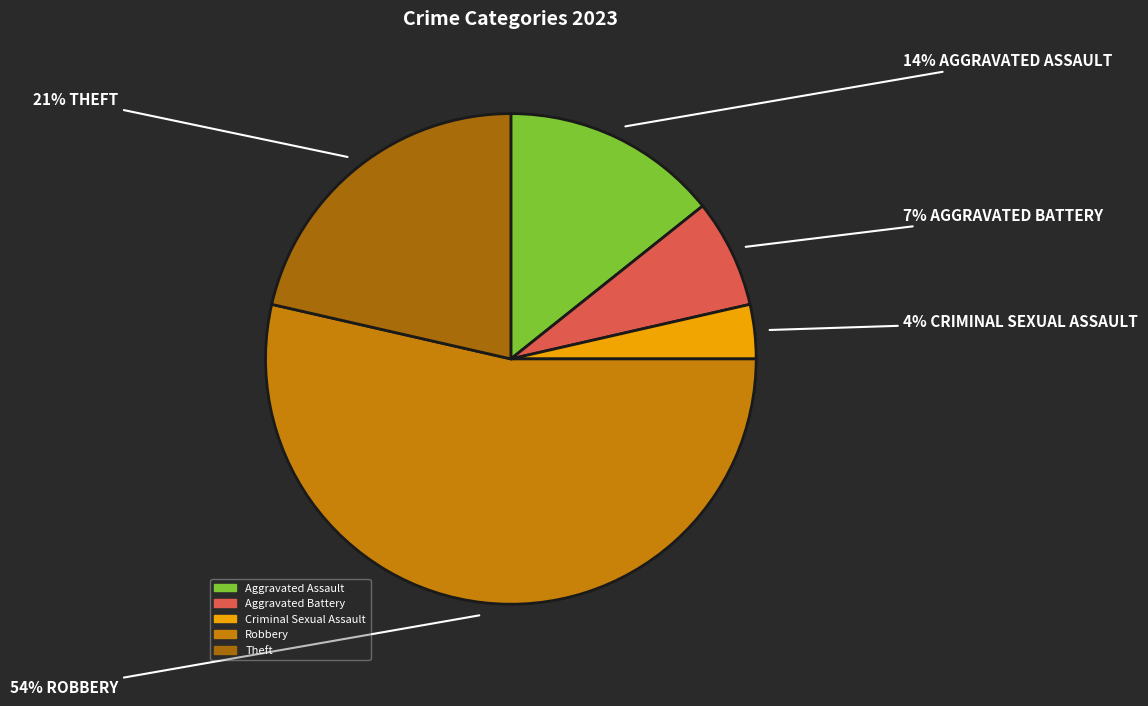

What is the smallest slice in the pie chart?

Criminal Sexual Assault